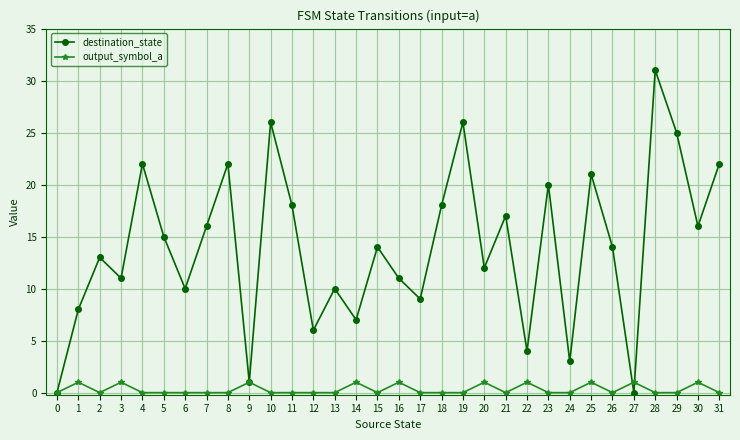

What is the difference between the maximum and minimum values in the destination_state series?

31